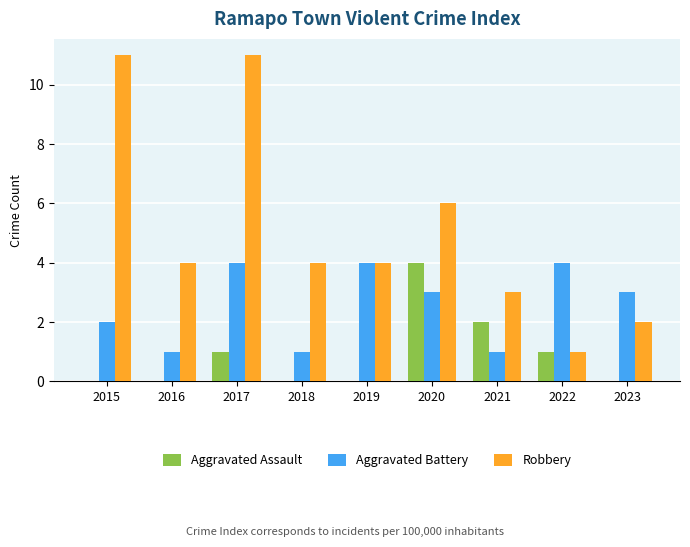

Count the Robbery values in the range 3 to 6.

5